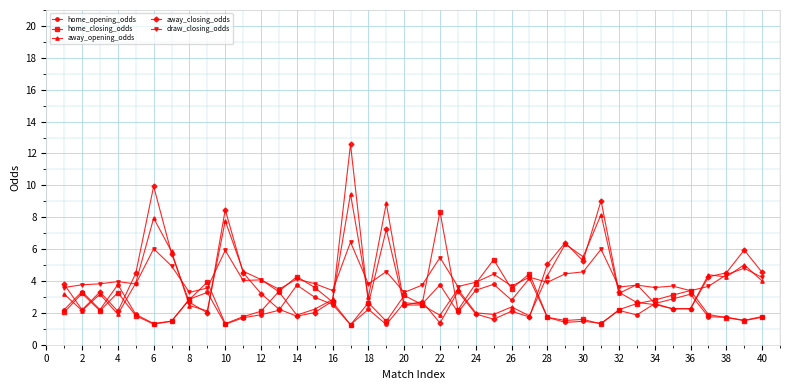

Rank the series by their maximum value, from highest to lowest.

away_closing_odds, away_opening_odds, home_closing_odds, draw_closing_odds, home_opening_odds